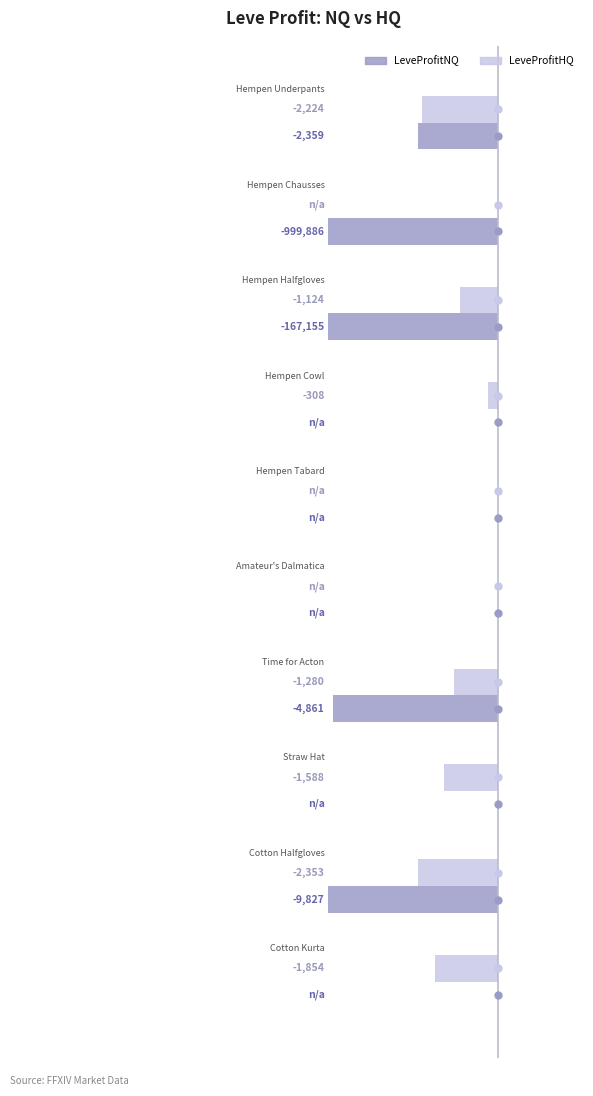

Which series has the largest total across all categories?

LeveProfitHQ